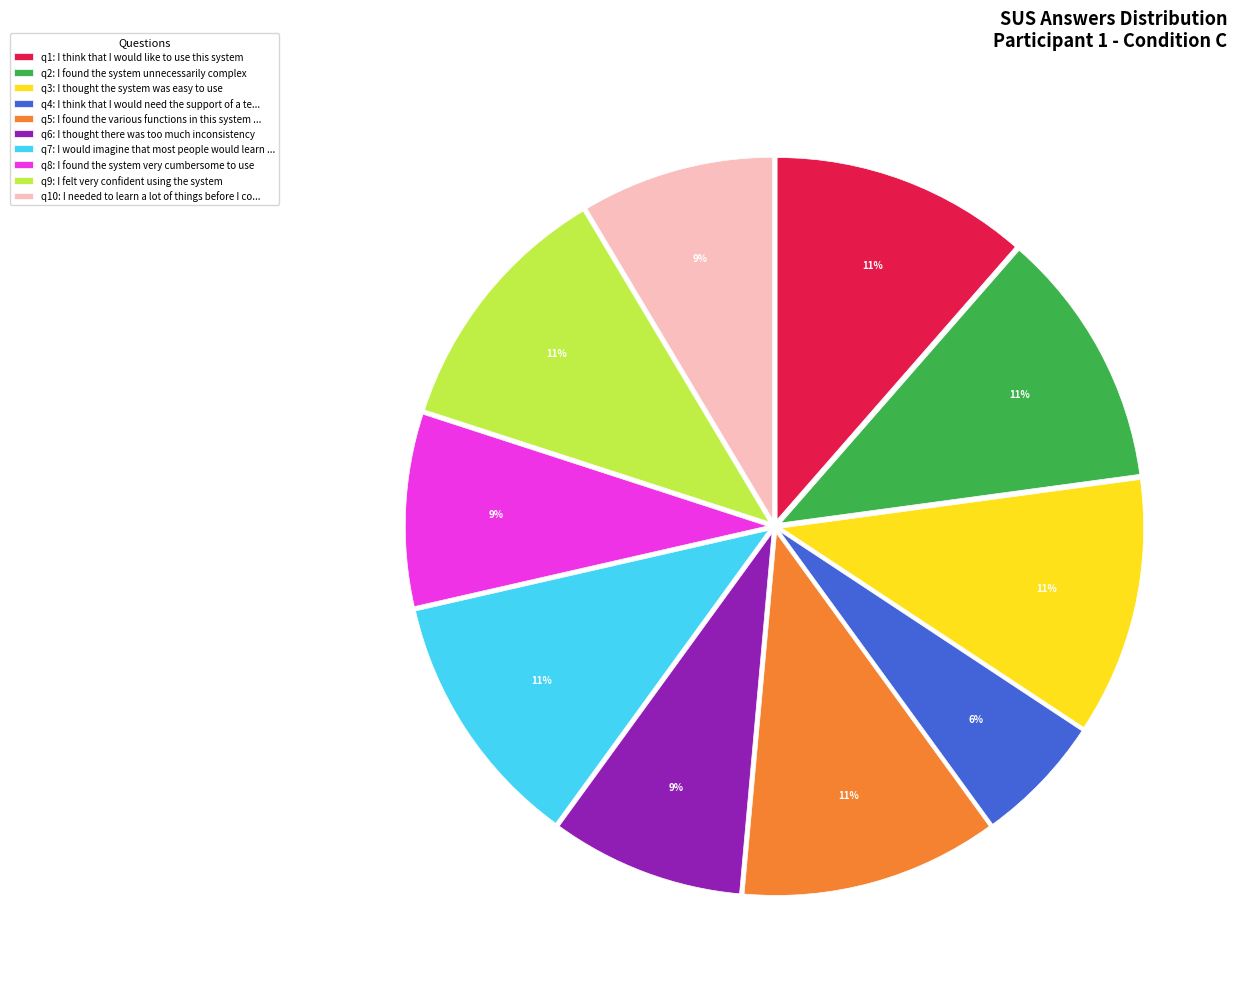

Do q3: I thought the system was easy to use and q1: I think that I would like to use this system together represent more than half of the pie?

No